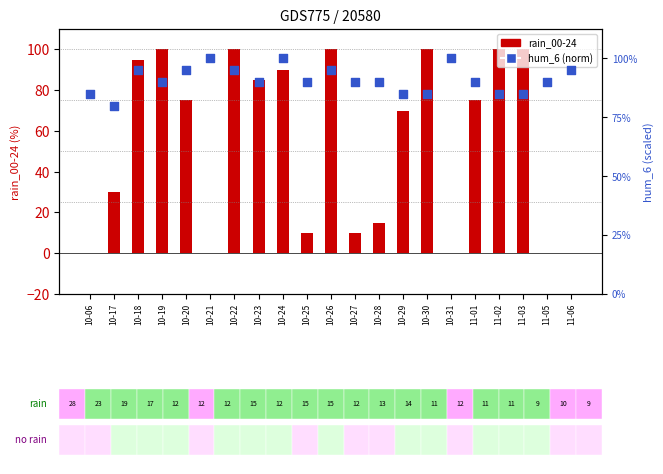

Is the value of rain_00-24 at 11-03 greater than the value of hum_6 (norm) at 10-23?

Yes